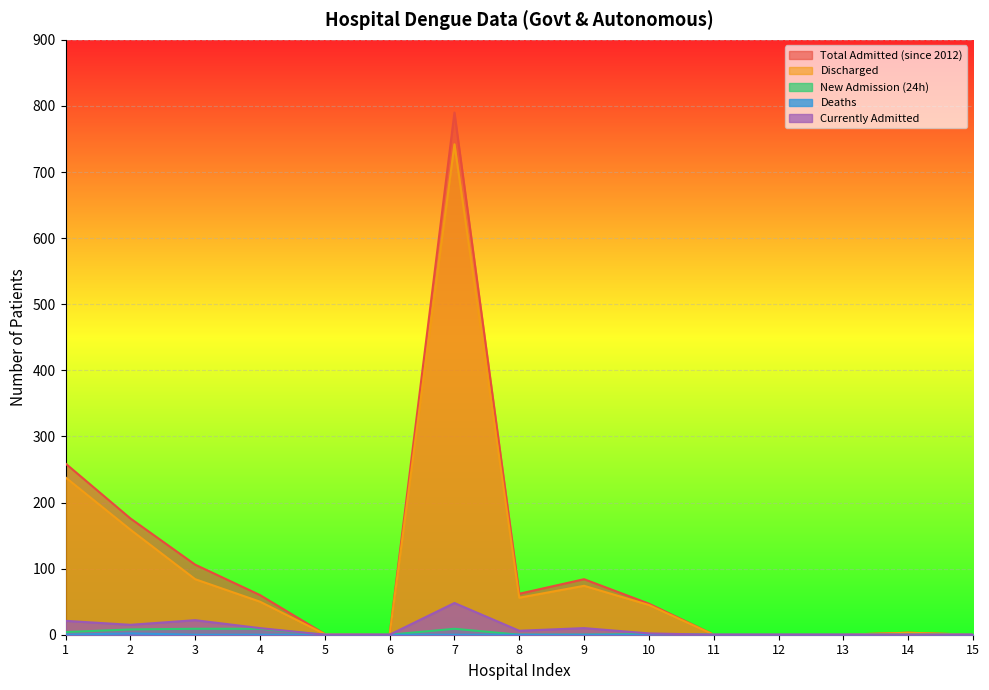

The Deaths series shows -1 at 15. True or false?

False